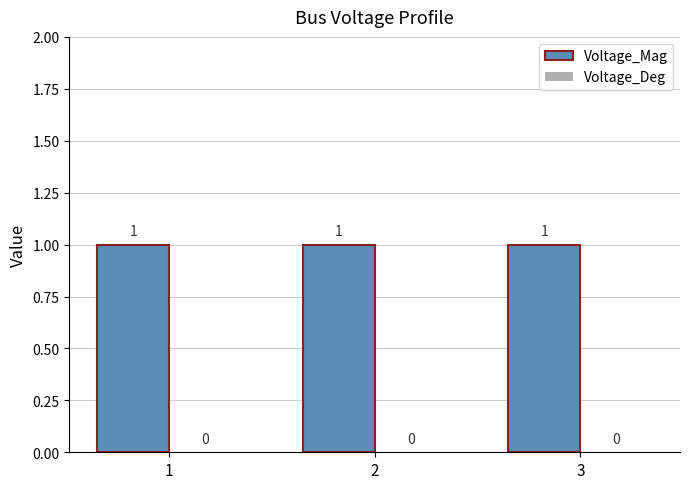

What is the spread (max minus min) of values at 1?

1